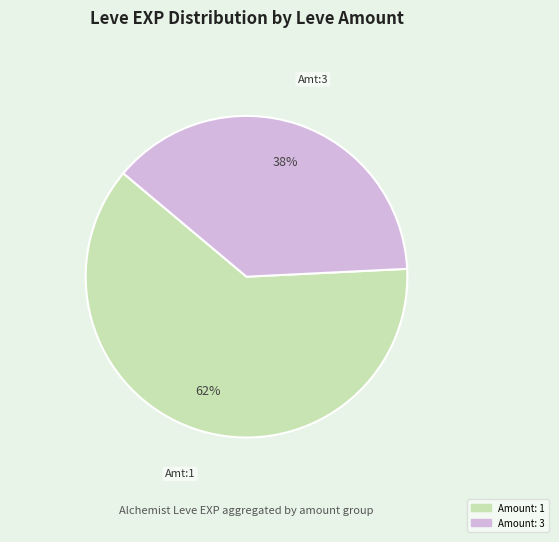

Does any single category account for the majority?

Yes